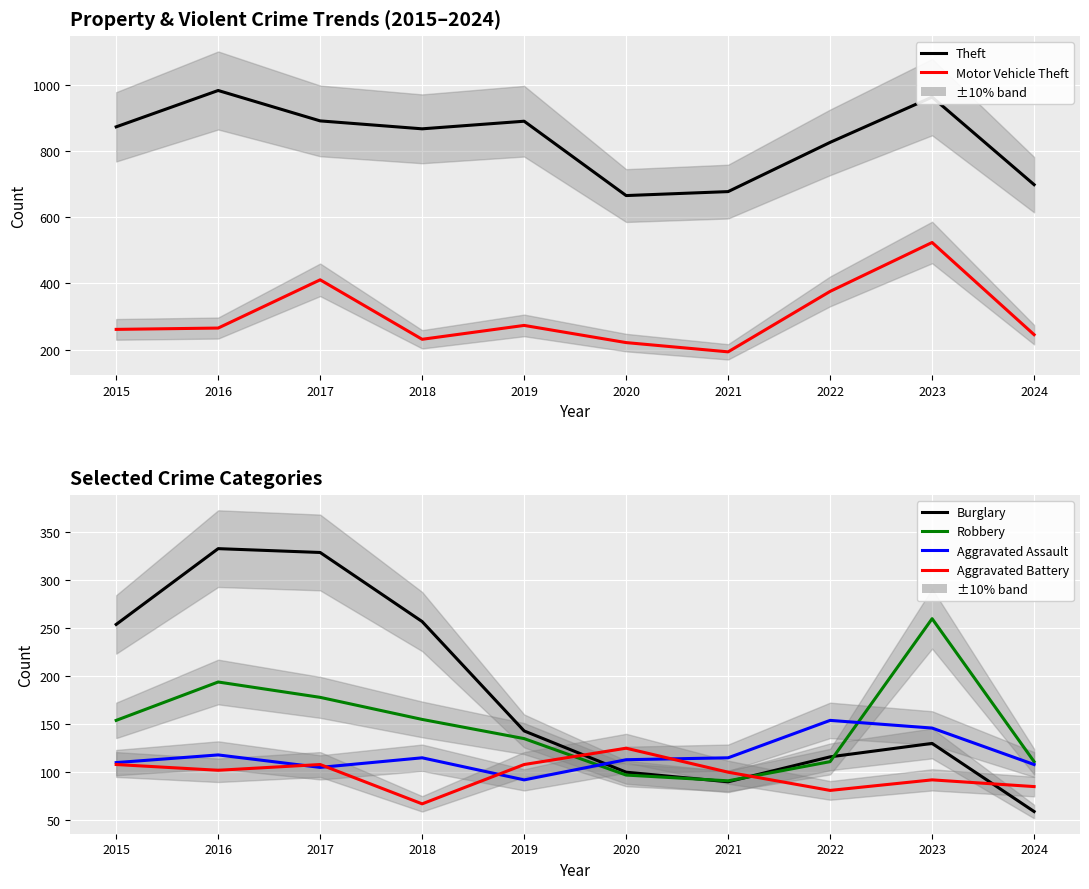

How many interior local valleys does the Burglary series have?

1